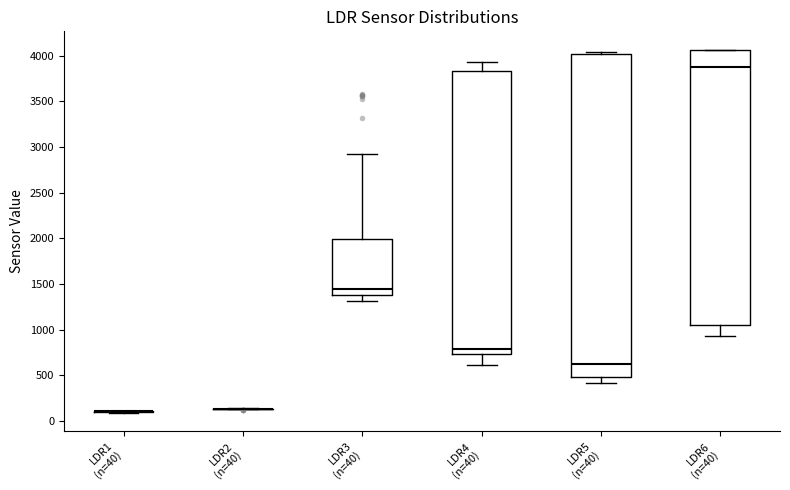

Reading left to right, read every box against the y-axis: the position of its median line, the range the box covers, and the ends of its whiskers. The values are not printed on the chart, so give them approximately, as read against the axis.

LDR1 (n=40): box collapsed to a line at 100, whiskers 100 to 100
LDR2 (n=40): box collapsed to a line at 150, whiskers 150 to 150
LDR3 (n=40): median 1450, box 1350 to 2000, whiskers 1300 to 2900
LDR4 (n=40): median 800, box 750 to 3850, whiskers 600 to 3950
LDR5 (n=40): median 600, box 500 to 4000, whiskers 400 to 4050
LDR6 (n=40): median 3900, box 1050 to 4050, whiskers 950 to 4050